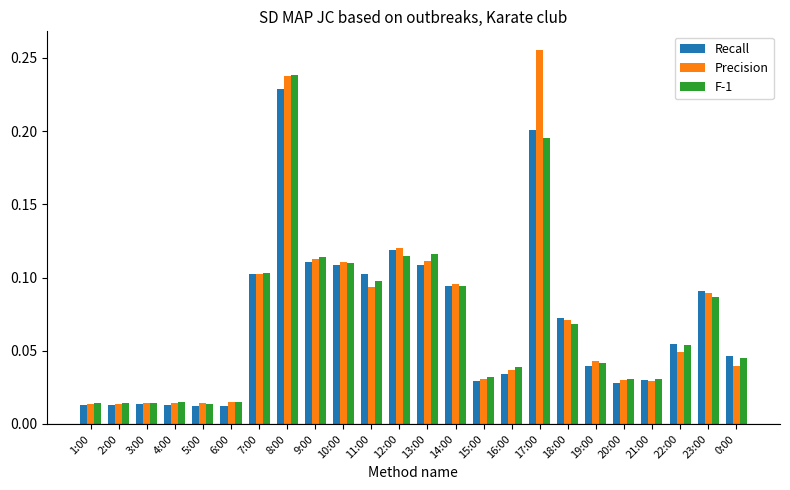

Which category has the highest value in the Precision series?

17:00